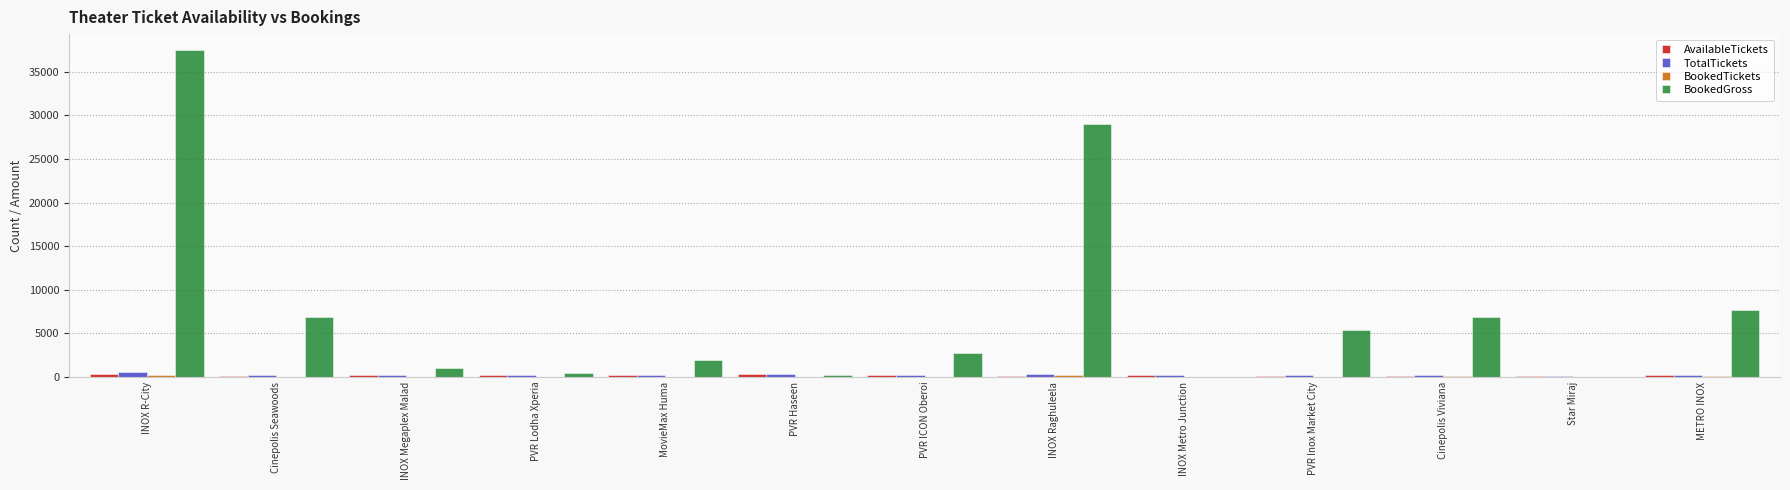

How many data points does each series have?

13